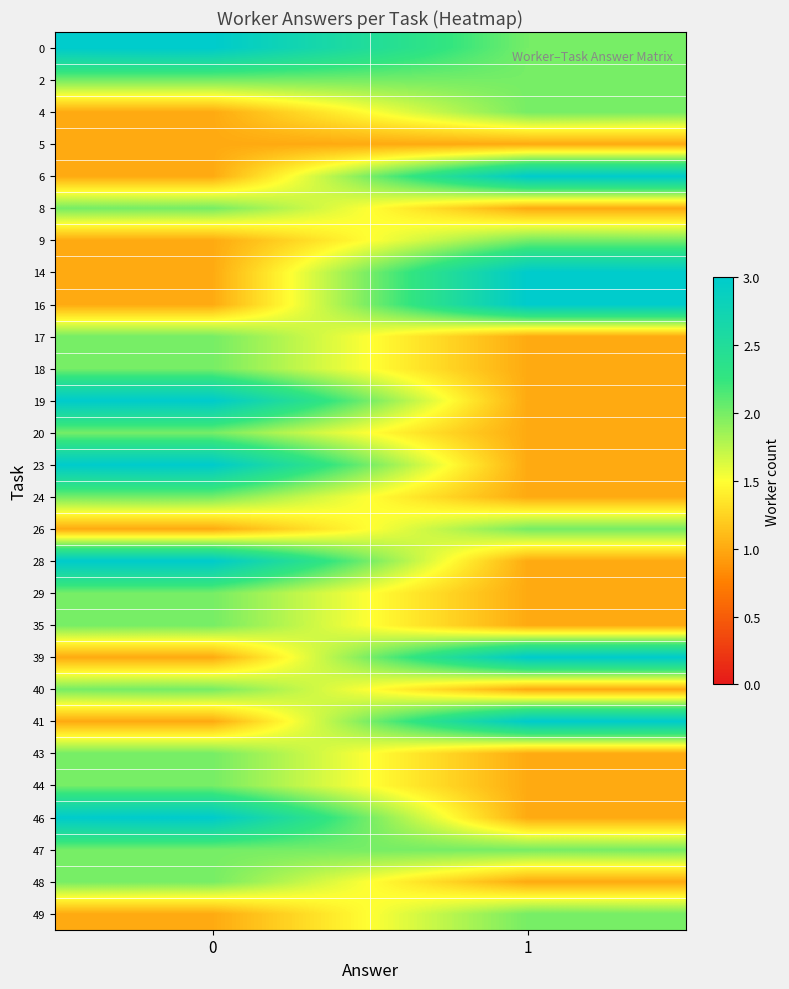

Count the number of categories in the chart.

2